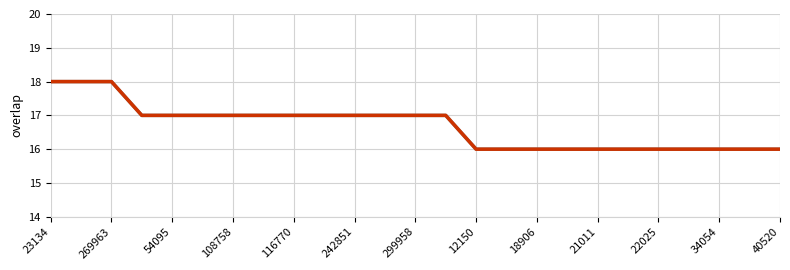

Count the number of data series in this chart.

1